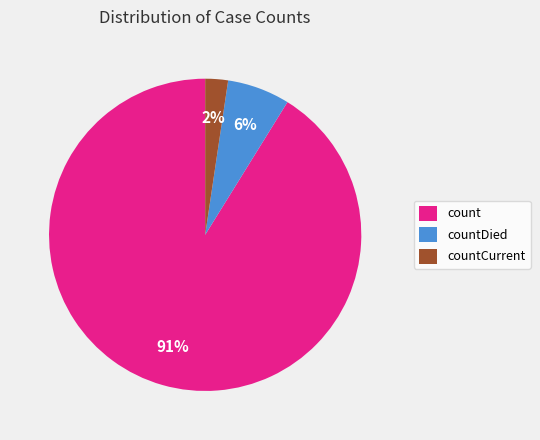

How many segments does this pie chart have?

3